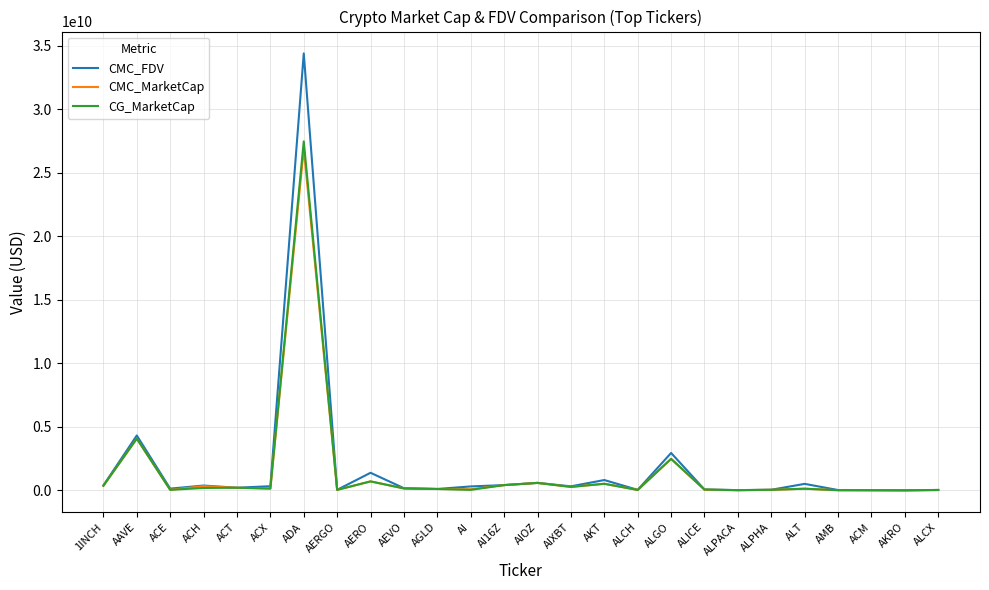

At which category does the chart reach its peak across all series?

ADA